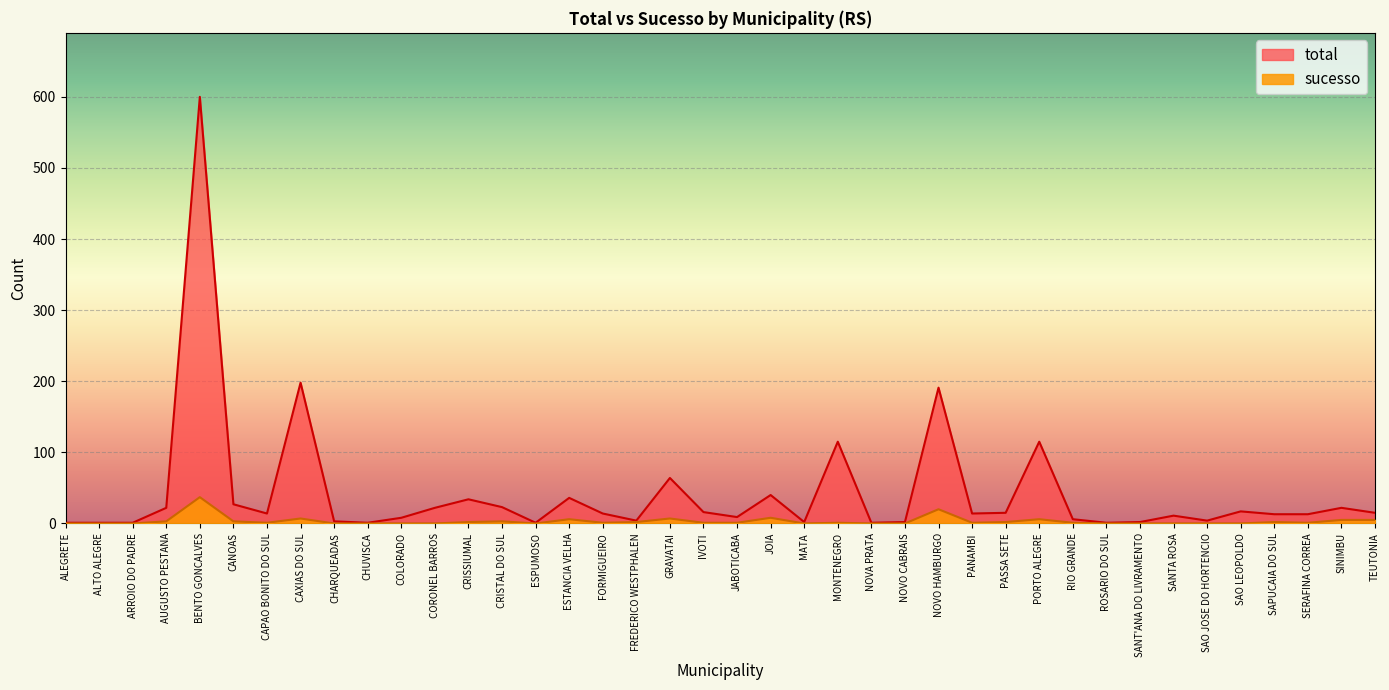

What is the label of the 38th point from the right?

ARROIO DO PADRE